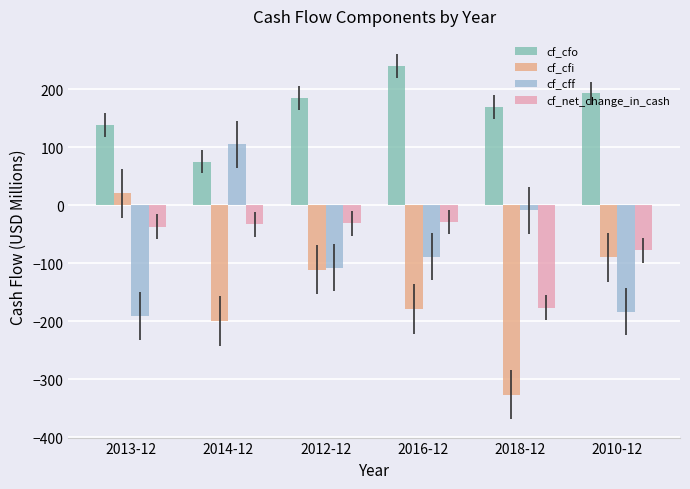

The value of cf_cfi at 2010-12 is -143.6. True or false?

False